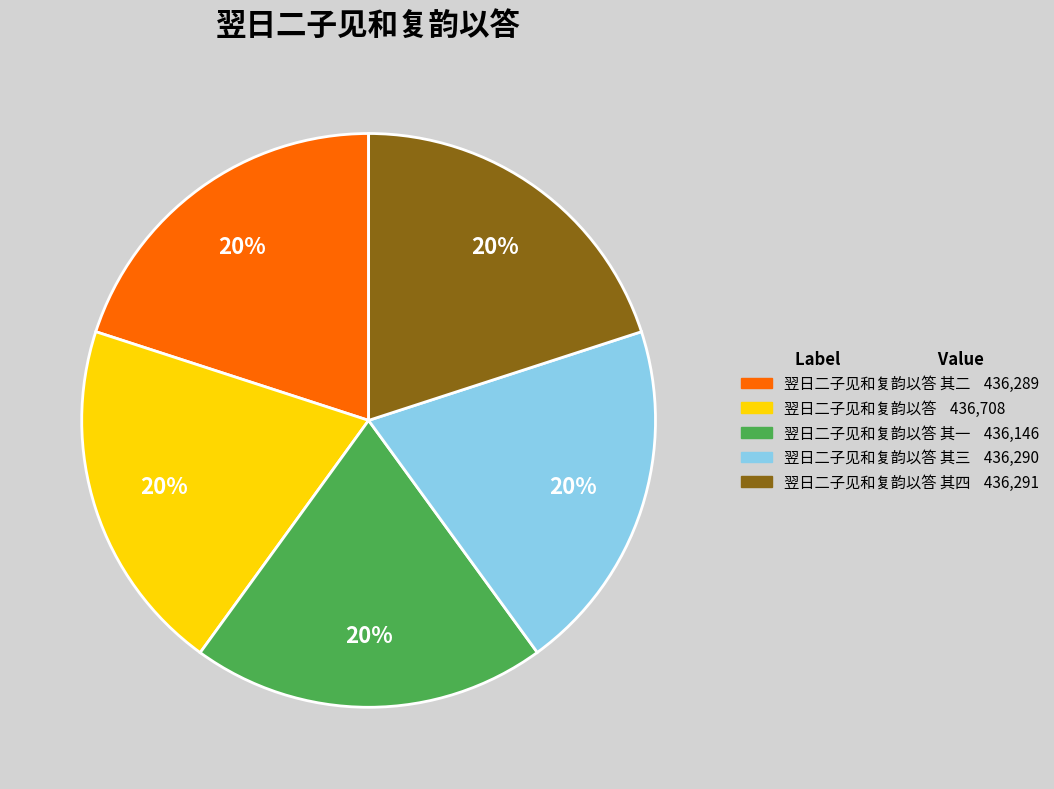

To the nearest percent, what is the average slice percentage?

20%